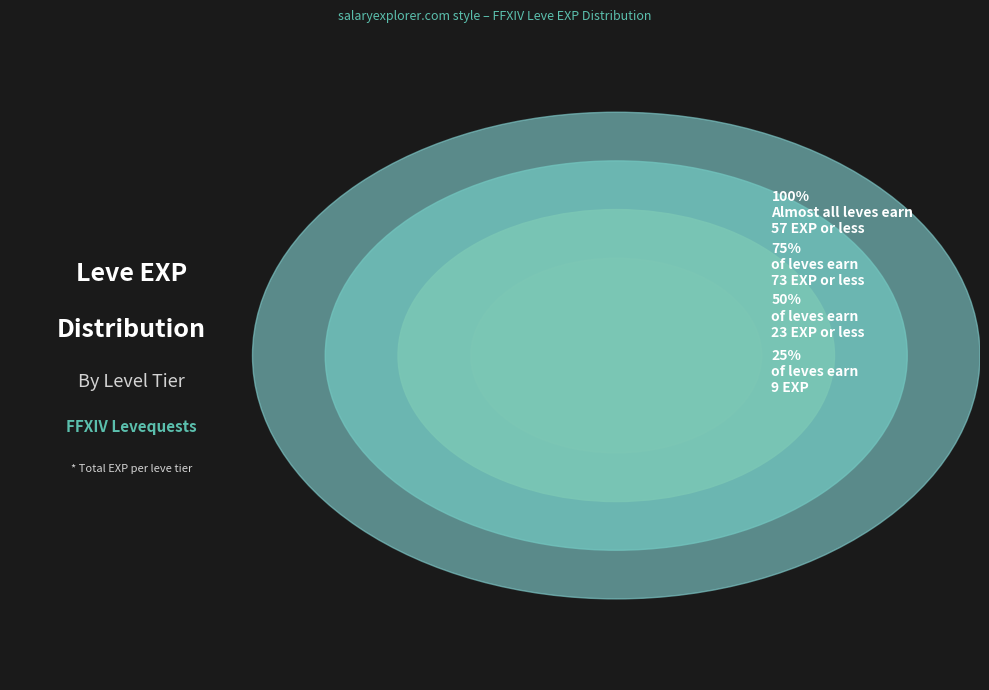

Is there a majority slice in this chart?

No